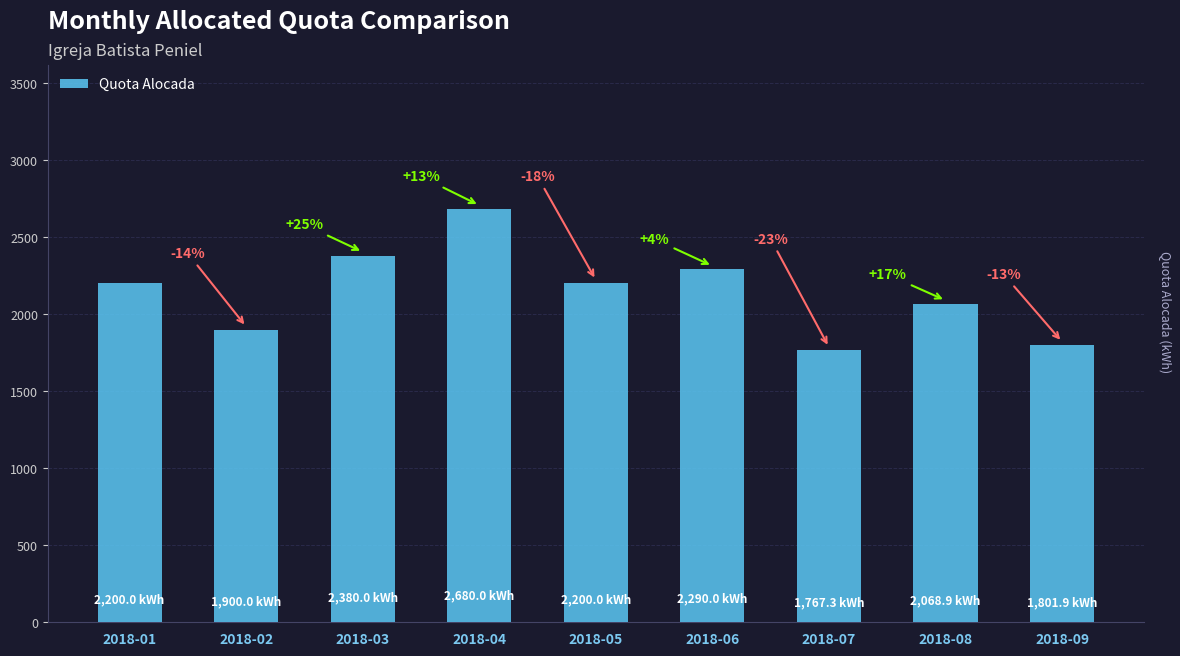

What is the change in value from 2018-01 to 2018-02?

-300.0